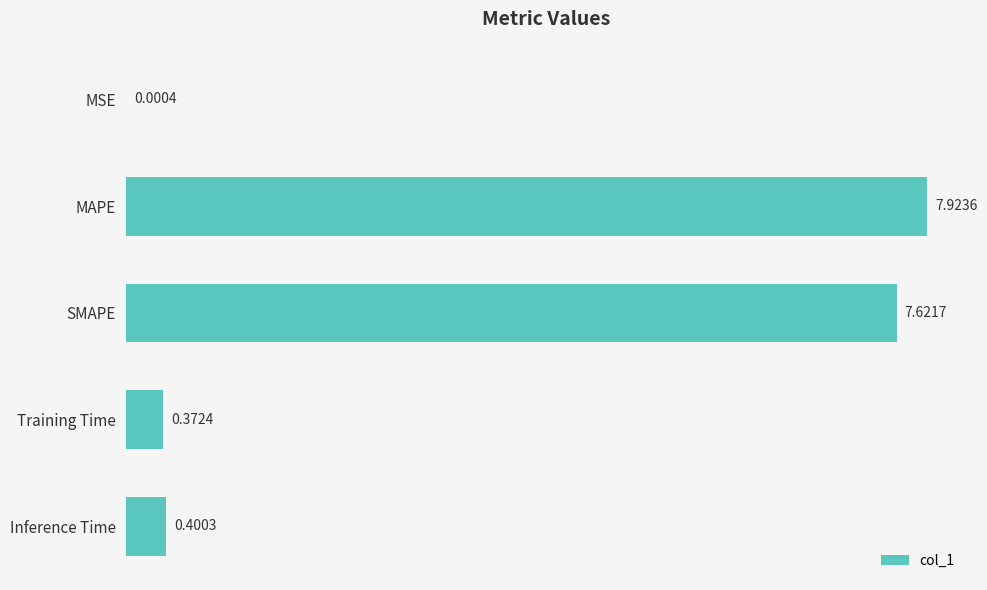

What is the average value?

3.3